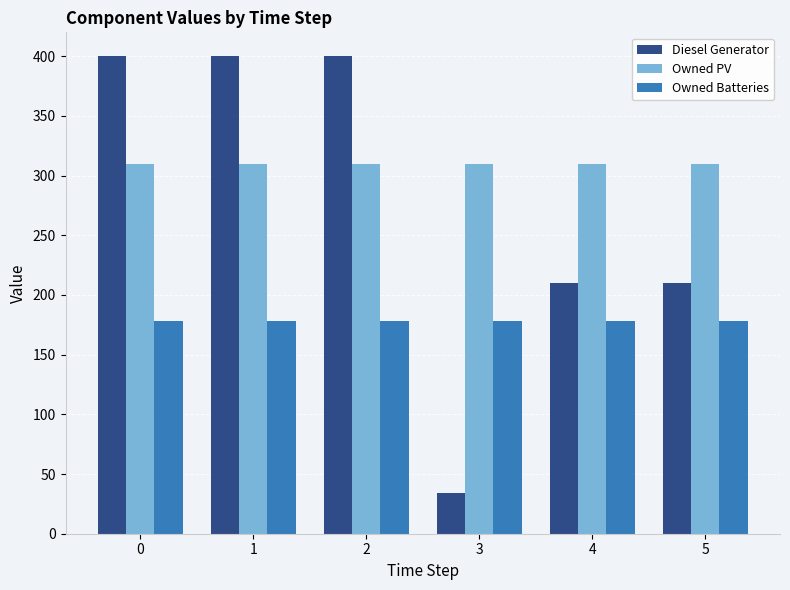

How many values in the Diesel Generator series are below 400?

3